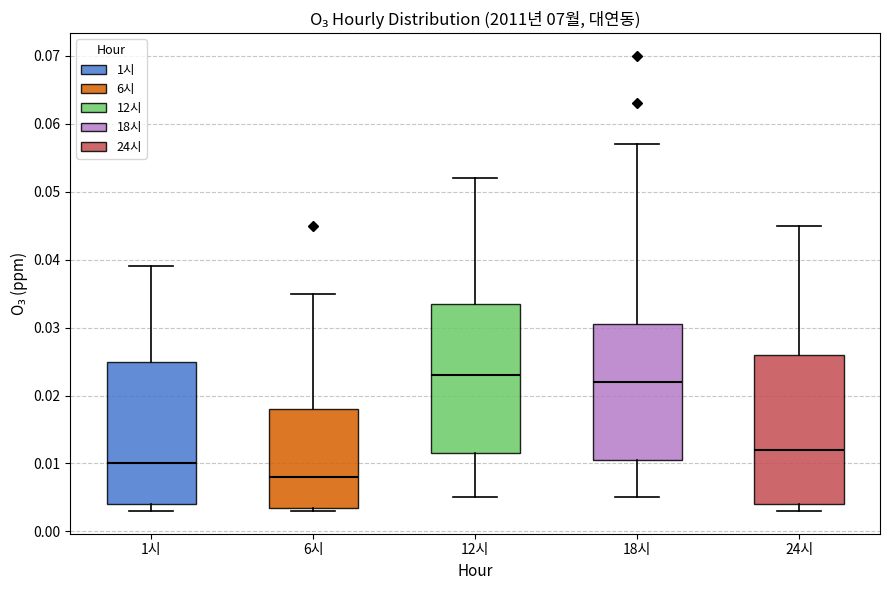

Where does the upper whisker of the box for 1시 end on the y-axis? The values are not printed on the chart, so give them approximately, as read against the axis.

0.039